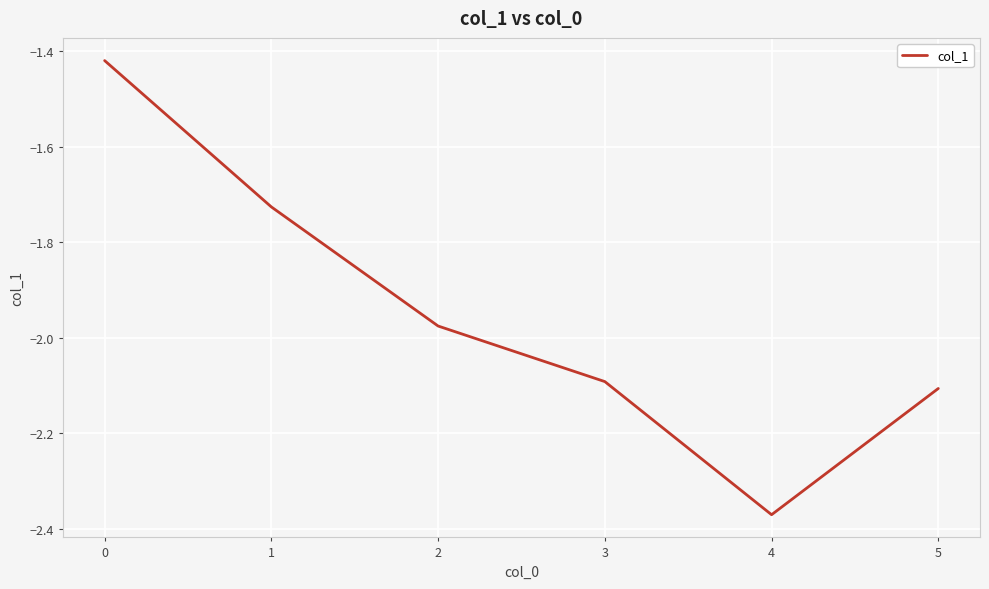

True or false: the data shows -1.2 at 5.

False